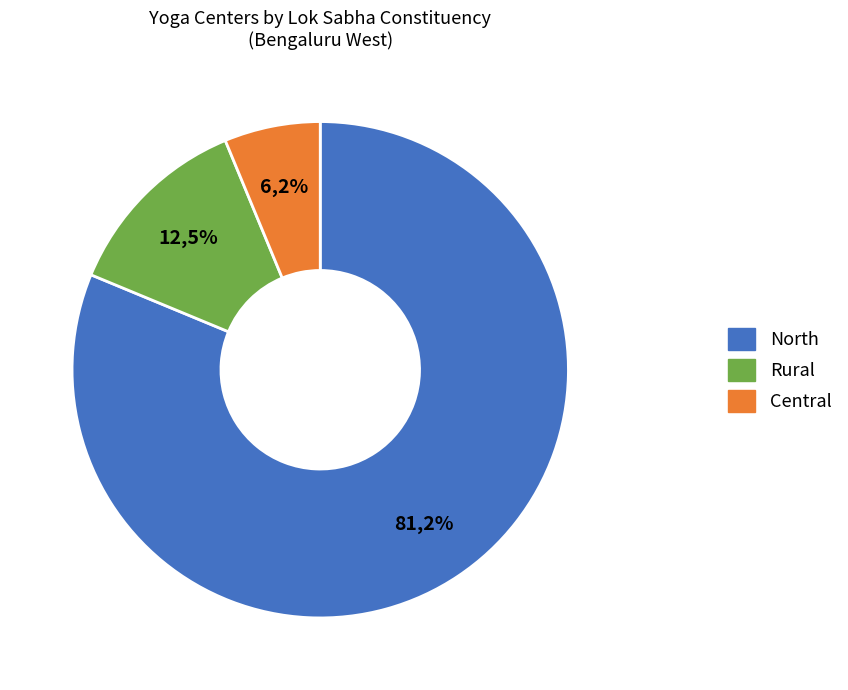

Does North account for over 50% of the chart?

Yes